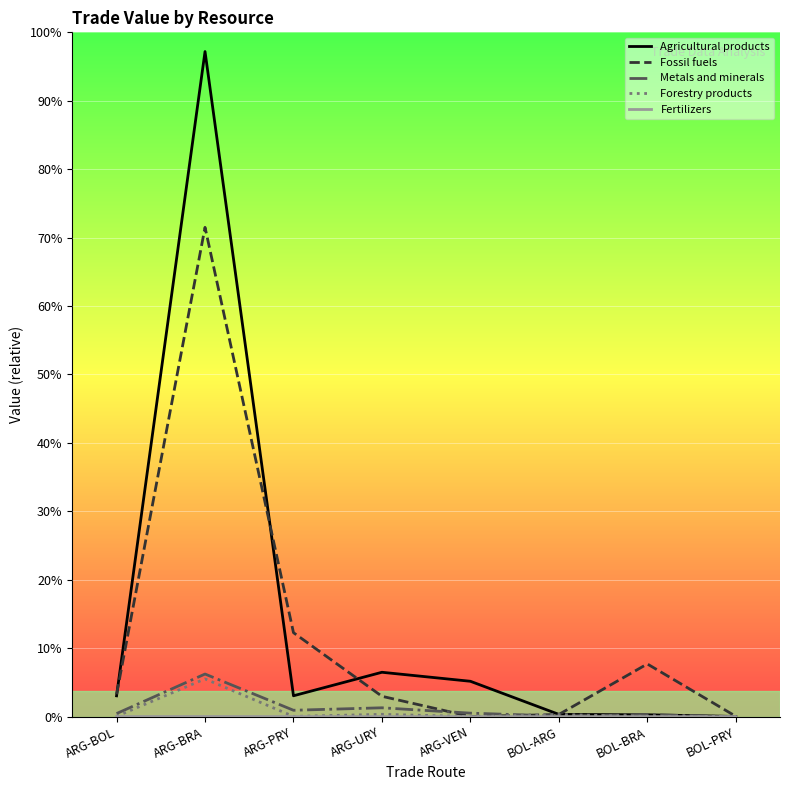

At ARG-PRY, list the series in order from largest to smallest.

Fossil fuels, Agricultural products, Metals and minerals, Forestry products, Fertilizers